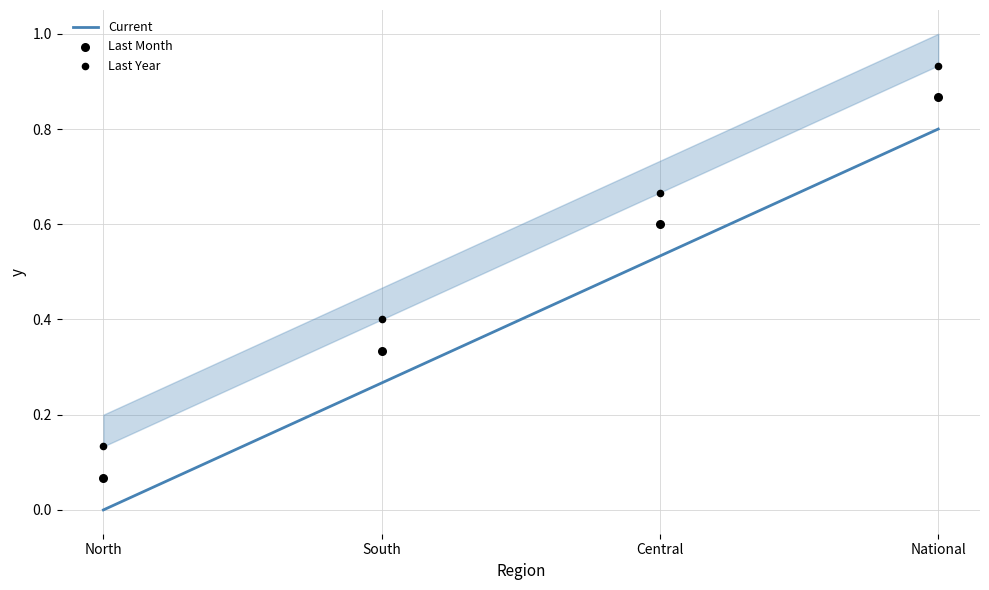

Which series has the widest spread of Y values?

Current